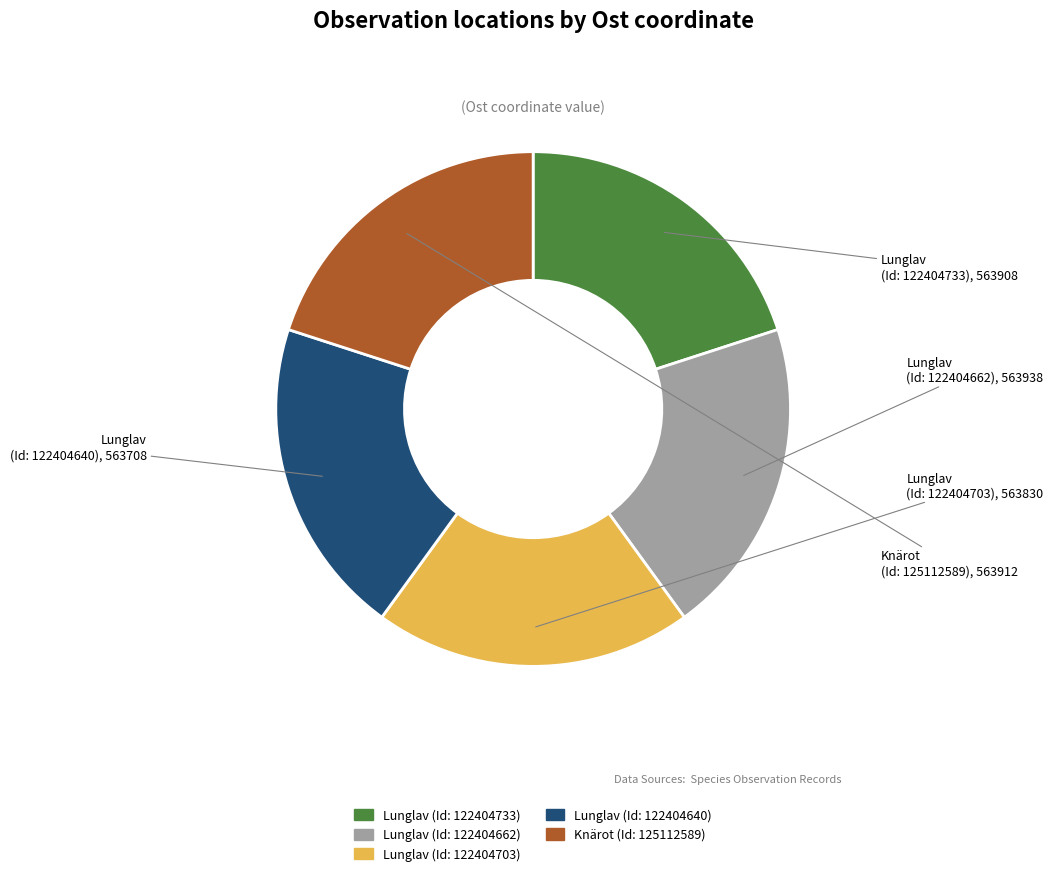

Is there a majority slice in this chart?

No